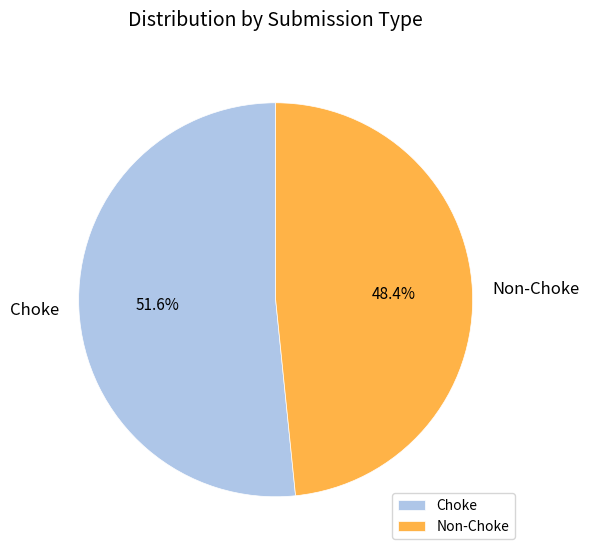

To the nearest percent, what is the average slice percentage?

50%